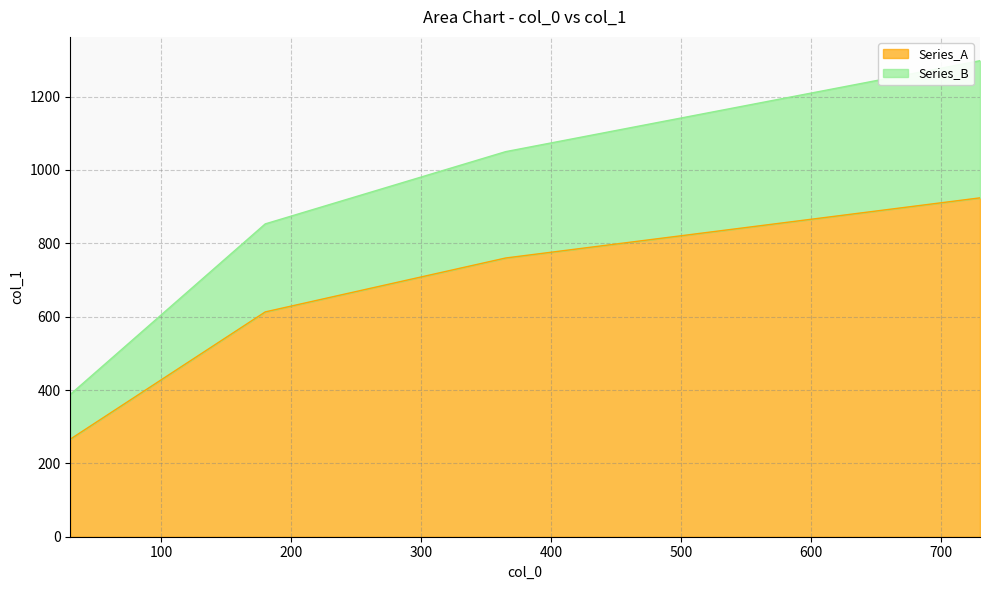

Count the Series_B values in the range 853 to 1298.

3